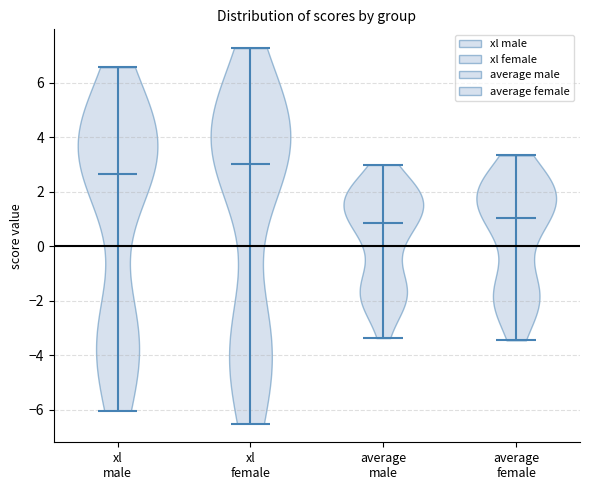

Where does the median line of the violin for xl male sit on the y-axis? The values are not printed on the chart, so give them approximately, as read against the axis.

2.6